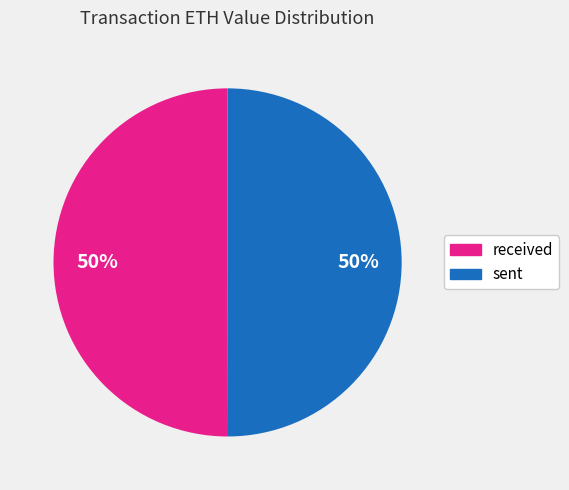

To the nearest percent, what is the average slice percentage?

50%